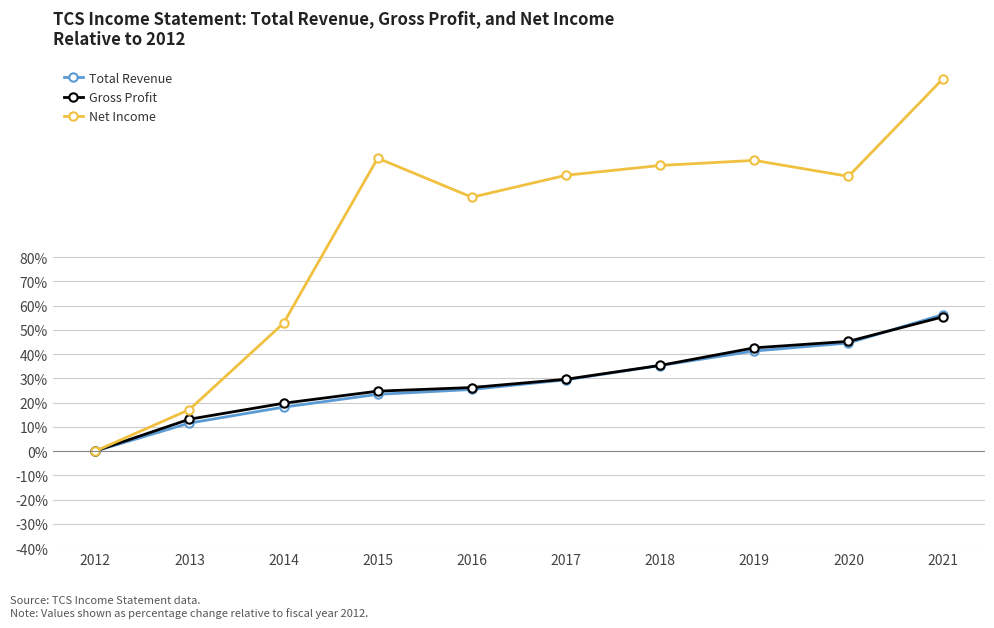

Is this an area chart (filled region under the line)?

No